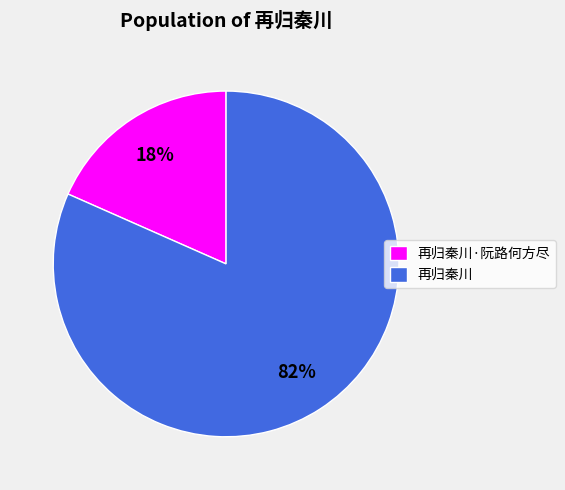

True or false: 再归秦川·阮路何方尽 accounts for 4% of the total.

False